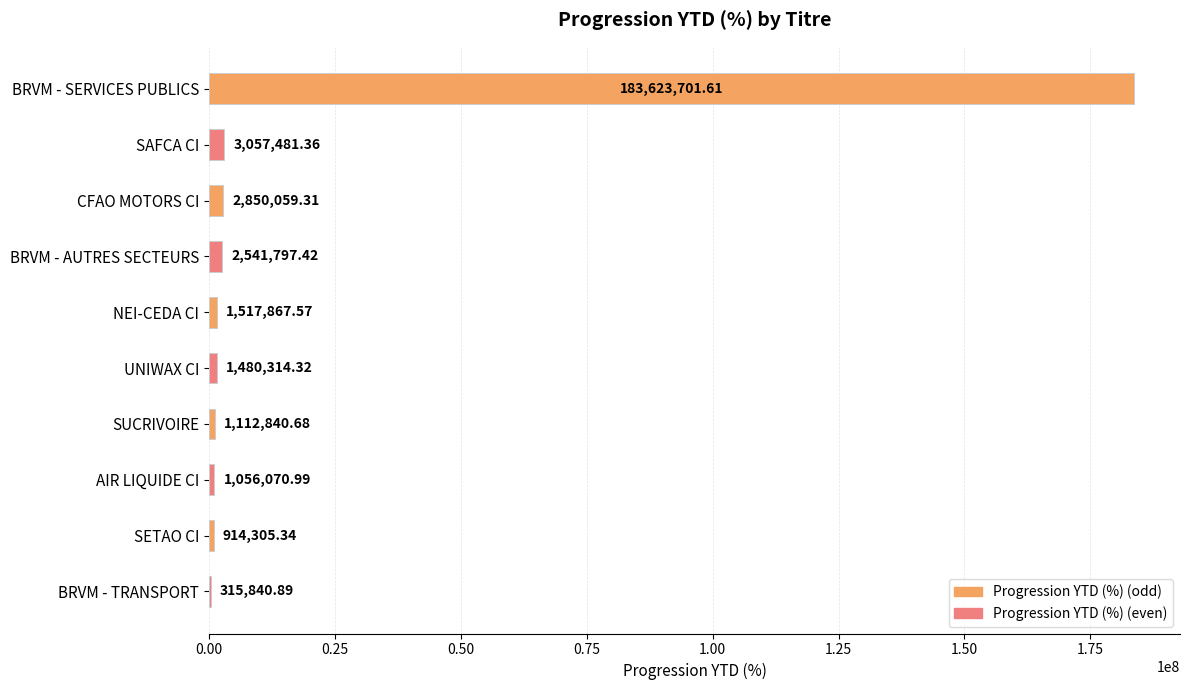

What is the sum of all values?

198470279.5